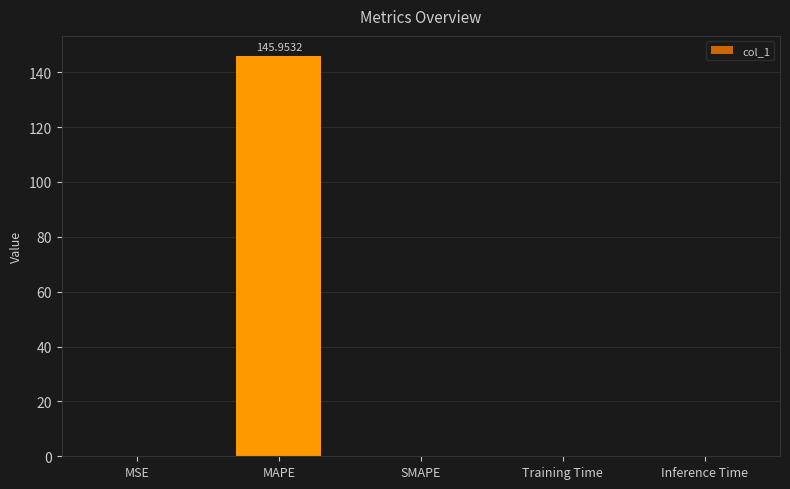

What is the sum of all values?

146.0